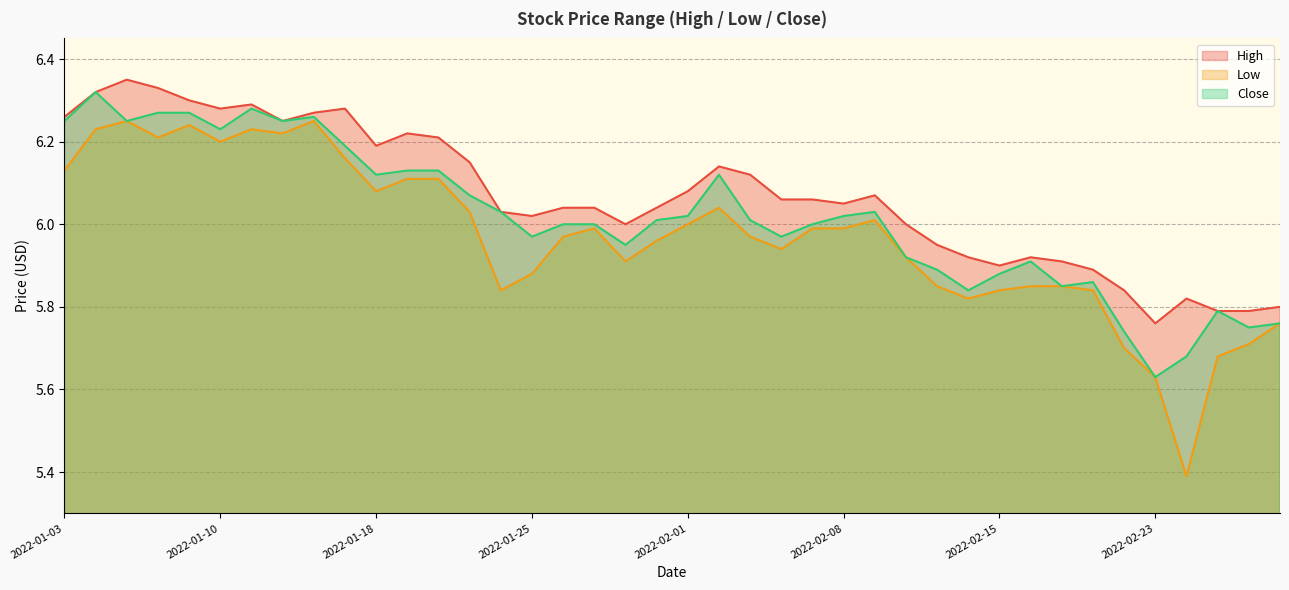

True or false: Close and Low intersect in this chart.

False